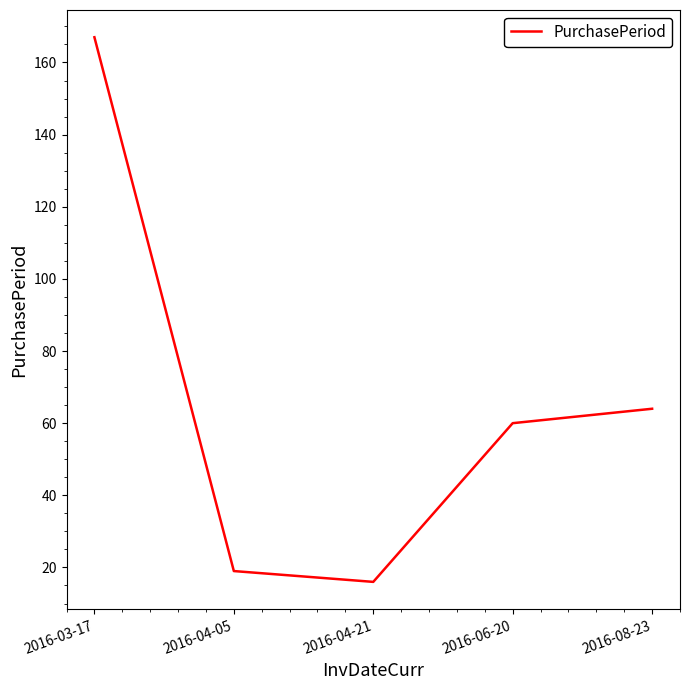

Is it true that the value at 2016-04-21 is 26?

False